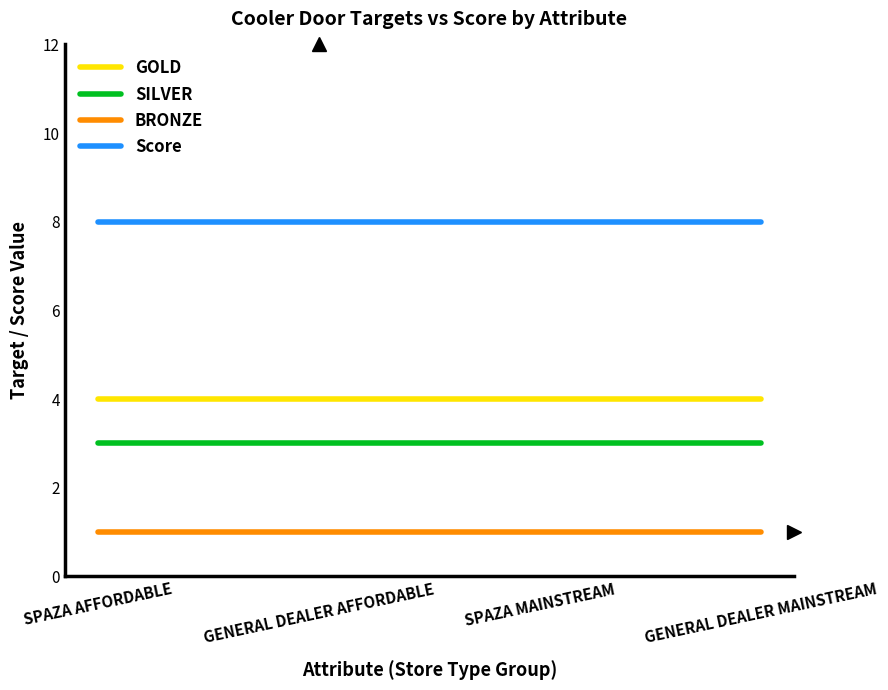

What is the sum of all SILVER values?

12